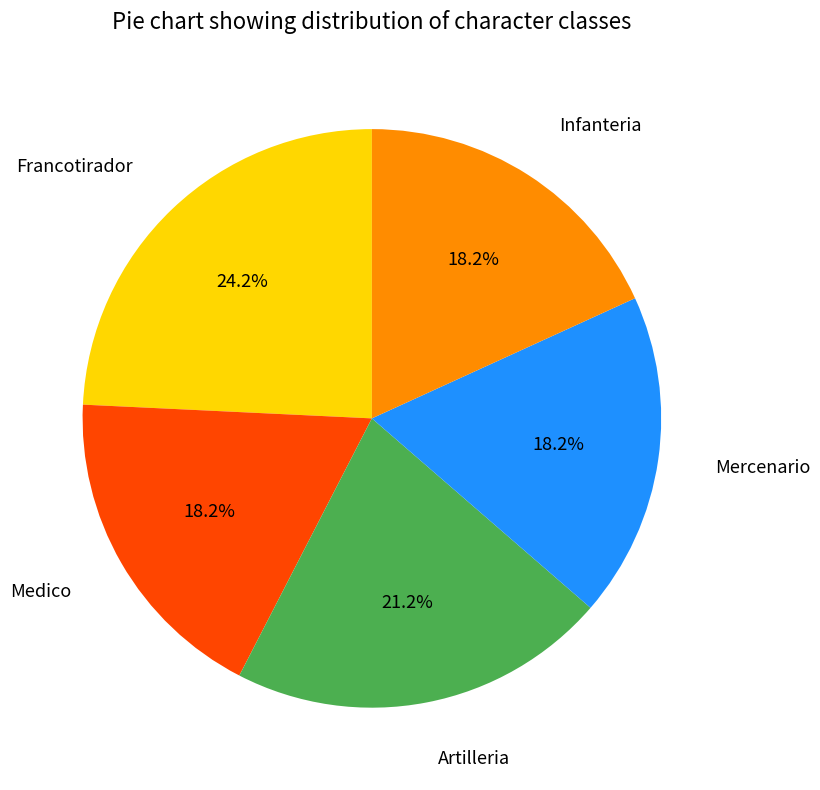

Do Infanteria and Artilleria together represent more than half of the pie?

No